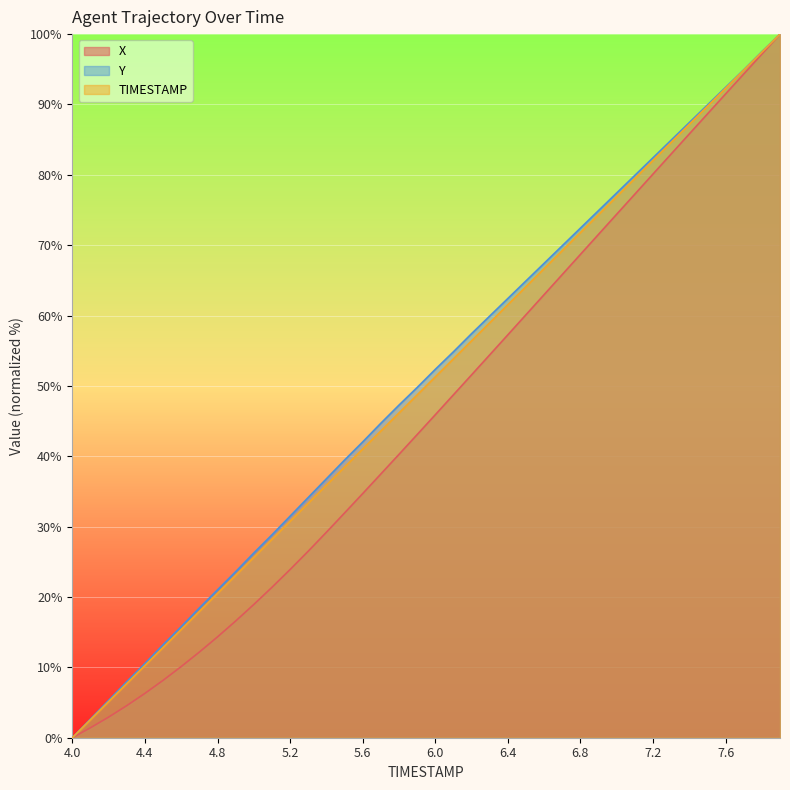

What is the total value across all series at 7.1?

236.7